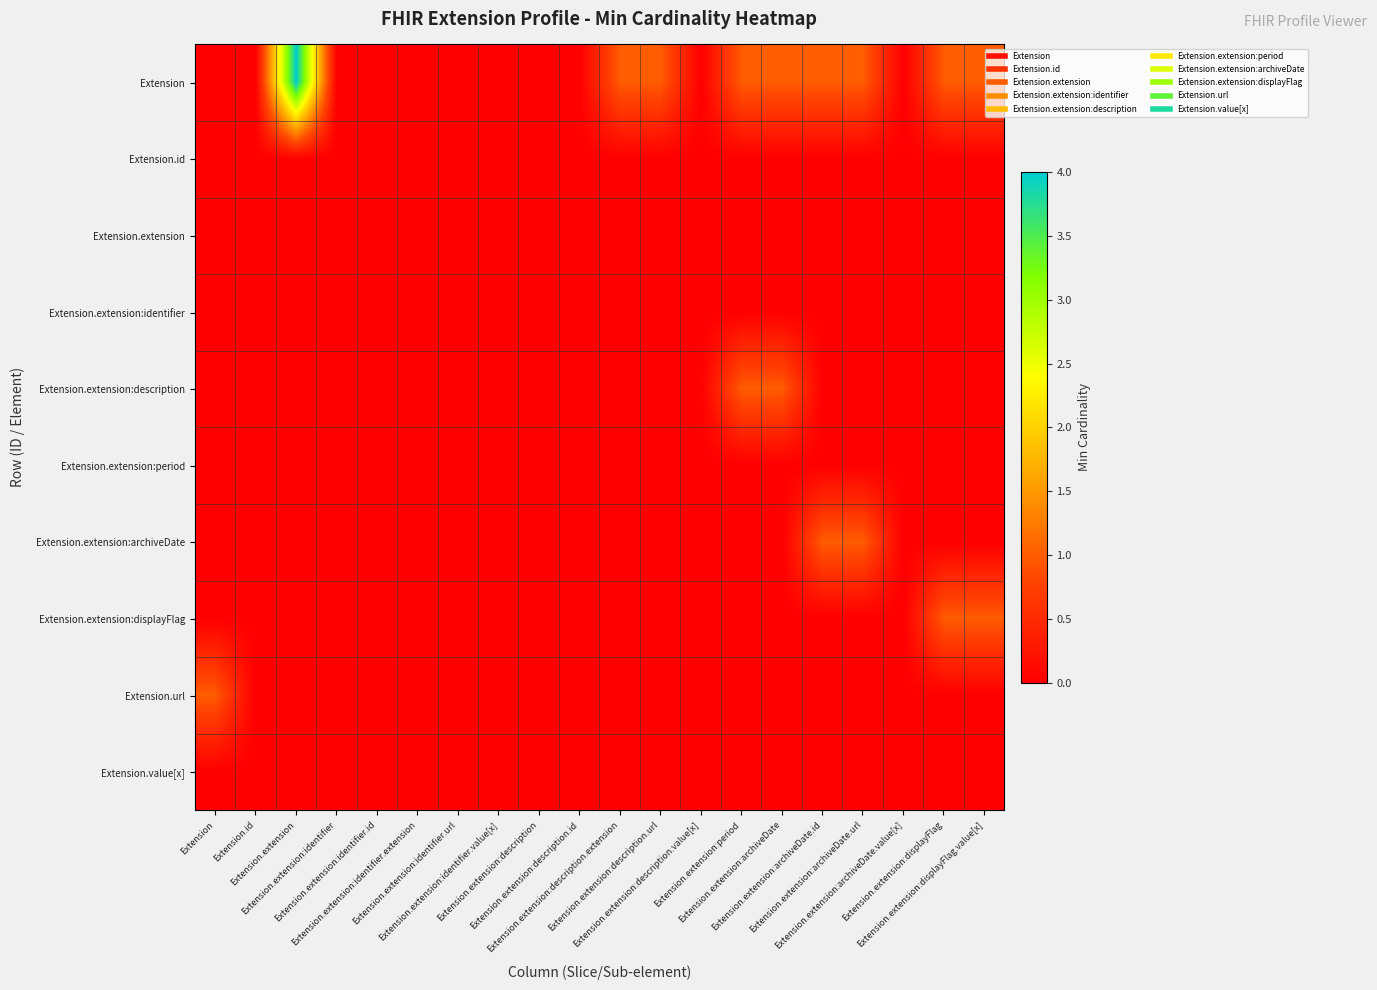

Reading left to right, list all the values displayed in this chart.

Extension: Extension=0	Extension.id=0	Extension.extension=4	Extension.extension:identifier=0	Extension.extension:identifier.id=0	Extension.extension:identifier.extension=0	Extension.extension:identifier.url=0	Extension.extension:identifier.value[x]=0	Extension.extension:description=0	Extension.extension:description.id=0	Extension.extension:description.extension=1	Extension.extension:description.url=1	Extension.extension:description.value[x]=0	Extension.extension:period=1	Extension.extension:archiveDate=1	Extension.extension:archiveDate.id=1	Extension.extension:archiveDate.url=1	Extension.extension:archiveDate.value[x]=0	Extension.extension:displayFlag=1	Extension.extension:displayFlag.value[x]=1
Extension.id: Extension=0	Extension.id=0	Extension.extension=0	Extension.extension:identifier=0	Extension.extension:identifier.id=0	Extension.extension:identifier.extension=0	Extension.extension:identifier.url=0	Extension.extension:identifier.value[x]=0	Extension.extension:description=0	Extension.extension:description.id=0	Extension.extension:description.extension=0	Extension.extension:description.url=0	Extension.extension:description.value[x]=0	Extension.extension:period=0	Extension.extension:archiveDate=0	Extension.extension:archiveDate.id=0	Extension.extension:archiveDate.url=0	Extension.extension:archiveDate.value[x]=0	Extension.extension:displayFlag=0	Extension.extension:displayFlag.value[x]=0
Extension.extension: Extension=0	Extension.id=0	Extension.extension=0	Extension.extension:identifier=0	Extension.extension:identifier.id=0	Extension.extension:identifier.extension=0	Extension.extension:identifier.url=0	Extension.extension:identifier.value[x]=0	Extension.extension:description=0	Extension.extension:description.id=0	Extension.extension:description.extension=0	Extension.extension:description.url=0	Extension.extension:description.value[x]=0	Extension.extension:period=0	Extension.extension:archiveDate=0	Extension.extension:archiveDate.id=0	Extension.extension:archiveDate.url=0	Extension.extension:archiveDate.value[x]=0	Extension.extension:displayFlag=0	Extension.extension:displayFlag.value[x]=0
Extension.extension:identifier: Extension=0	Extension.id=0	Extension.extension=0	Extension.extension:identifier=0	Extension.extension:identifier.id=0	Extension.extension:identifier.extension=0	Extension.extension:identifier.url=0	Extension.extension:identifier.value[x]=0	Extension.extension:description=0	Extension.extension:description.id=0	Extension.extension:description.extension=0	Extension.extension:description.url=0	Extension.extension:description.value[x]=0	Extension.extension:period=0	Extension.extension:archiveDate=0	Extension.extension:archiveDate.id=0	Extension.extension:archiveDate.url=0	Extension.extension:archiveDate.value[x]=0	Extension.extension:displayFlag=0	Extension.extension:displayFlag.value[x]=0
Extension.extension:description: Extension=0	Extension.id=0	Extension.extension=0	Extension.extension:identifier=0	Extension.extension:identifier.id=0	Extension.extension:identifier.extension=0	Extension.extension:identifier.url=0	Extension.extension:identifier.value[x]=0	Extension.extension:description=0	Extension.extension:description.id=0	Extension.extension:description.extension=0	Extension.extension:description.url=0	Extension.extension:description.value[x]=0	Extension.extension:period=1	Extension.extension:archiveDate=1	Extension.extension:archiveDate.id=0	Extension.extension:archiveDate.url=0	Extension.extension:archiveDate.value[x]=0	Extension.extension:displayFlag=0	Extension.extension:displayFlag.value[x]=0
Extension.extension:period: Extension=0	Extension.id=0	Extension.extension=0	Extension.extension:identifier=0	Extension.extension:identifier.id=0	Extension.extension:identifier.extension=0	Extension.extension:identifier.url=0	Extension.extension:identifier.value[x]=0	Extension.extension:description=0	Extension.extension:description.id=0	Extension.extension:description.extension=0	Extension.extension:description.url=0	Extension.extension:description.value[x]=0	Extension.extension:period=0	Extension.extension:archiveDate=0	Extension.extension:archiveDate.id=0	Extension.extension:archiveDate.url=0	Extension.extension:archiveDate.value[x]=0	Extension.extension:displayFlag=0	Extension.extension:displayFlag.value[x]=0
Extension.extension:archiveDate: Extension=0	Extension.id=0	Extension.extension=0	Extension.extension:identifier=0	Extension.extension:identifier.id=0	Extension.extension:identifier.extension=0	Extension.extension:identifier.url=0	Extension.extension:identifier.value[x]=0	Extension.extension:description=0	Extension.extension:description.id=0	Extension.extension:description.extension=0	Extension.extension:description.url=0	Extension.extension:description.value[x]=0	Extension.extension:period=0	Extension.extension:archiveDate=0	Extension.extension:archiveDate.id=1	Extension.extension:archiveDate.url=1	Extension.extension:archiveDate.value[x]=0	Extension.extension:displayFlag=0	Extension.extension:displayFlag.value[x]=0
Extension.extension:displayFlag: Extension=0	Extension.id=0	Extension.extension=0	Extension.extension:identifier=0	Extension.extension:identifier.id=0	Extension.extension:identifier.extension=0	Extension.extension:identifier.url=0	Extension.extension:identifier.value[x]=0	Extension.extension:description=0	Extension.extension:description.id=0	Extension.extension:description.extension=0	Extension.extension:description.url=0	Extension.extension:description.value[x]=0	Extension.extension:period=0	Extension.extension:archiveDate=0	Extension.extension:archiveDate.id=0	Extension.extension:archiveDate.url=0	Extension.extension:archiveDate.value[x]=0	Extension.extension:displayFlag=1	Extension.extension:displayFlag.value[x]=1
Extension.url: Extension=1	Extension.id=0	Extension.extension=0	Extension.extension:identifier=0	Extension.extension:identifier.id=0	Extension.extension:identifier.extension=0	Extension.extension:identifier.url=0	Extension.extension:identifier.value[x]=0	Extension.extension:description=0	Extension.extension:description.id=0	Extension.extension:description.extension=0	Extension.extension:description.url=0	Extension.extension:description.value[x]=0	Extension.extension:period=0	Extension.extension:archiveDate=0	Extension.extension:archiveDate.id=0	Extension.extension:archiveDate.url=0	Extension.extension:archiveDate.value[x]=0	Extension.extension:displayFlag=0	Extension.extension:displayFlag.value[x]=0
Extension.value[x]: Extension=0	Extension.id=0	Extension.extension=0	Extension.extension:identifier=0	Extension.extension:identifier.id=0	Extension.extension:identifier.extension=0	Extension.extension:identifier.url=0	Extension.extension:identifier.value[x]=0	Extension.extension:description=0	Extension.extension:description.id=0	Extension.extension:description.extension=0	Extension.extension:description.url=0	Extension.extension:description.value[x]=0	Extension.extension:period=0	Extension.extension:archiveDate=0	Extension.extension:archiveDate.id=0	Extension.extension:archiveDate.url=0	Extension.extension:archiveDate.value[x]=0	Extension.extension:displayFlag=0	Extension.extension:displayFlag.value[x]=0